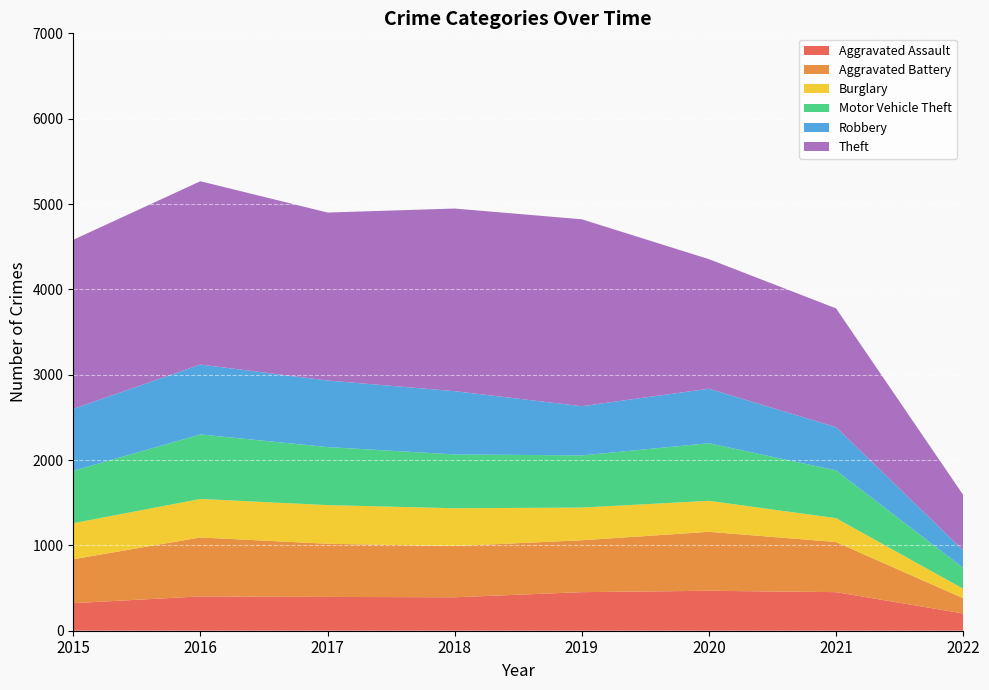

Reading left to right, list all the values displayed in this chart.

Aggravated Assault: 2015=323	2016=402	2017=396	2018=392	2019=452	2020=468	2021=452	2022=202
Aggravated Battery: 2015=515	2016=691	2017=623	2018=600	2019=608	2020=691	2021=587	2022=179
Burglary: 2015=422	2016=451	2017=453	2018=443	2019=383	2020=363	2021=280	2022=111
Motor Vehicle Theft: 2015=614	2016=756	2017=680	2018=631	2019=611	2020=675	2021=560	2022=244
Robbery: 2015=726	2016=819	2017=780	2018=741	2019=577	2020=639	2021=506	2022=206
Theft: 2015=1981	2016=2148	2017=1968	2018=2140	2019=2190	2020=1518	2021=1392	2022=649